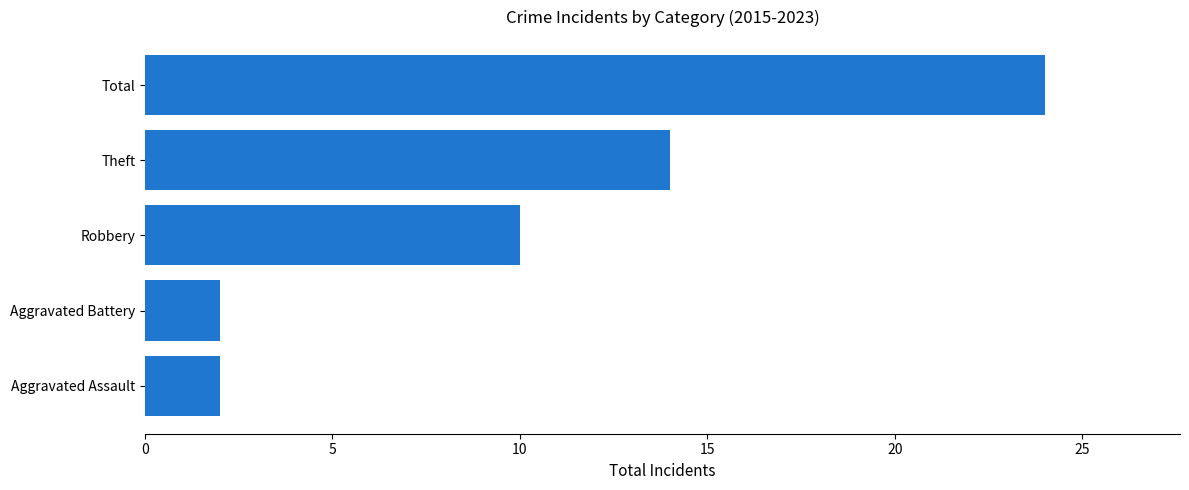

What is the greatest value displayed?

24